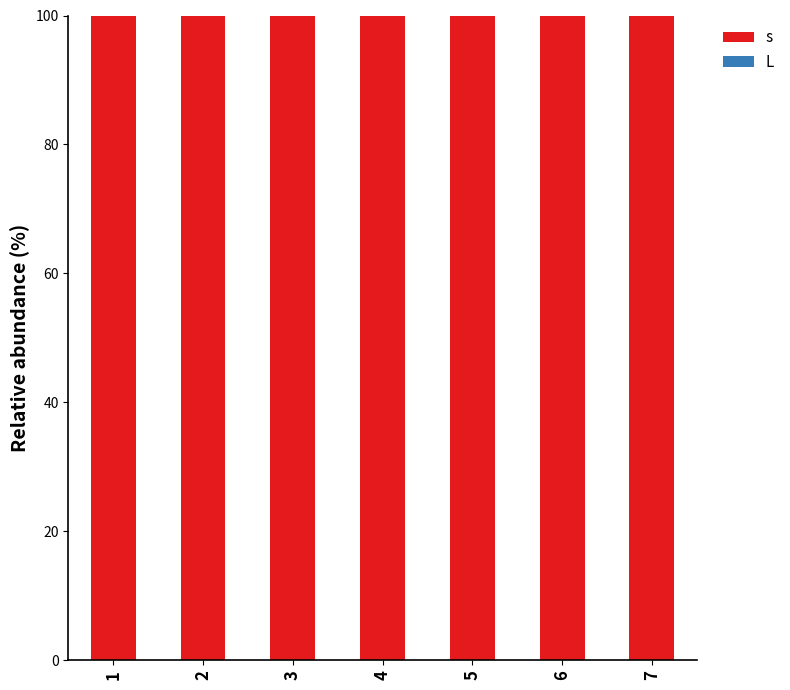

Reading left to right, extract all data points from this chart.

s: 1=100	2=100	3=100	4=100	5=100	6=100	7=100
L: 1=0	2=0	3=0	4=0	5=0	6=0	7=0